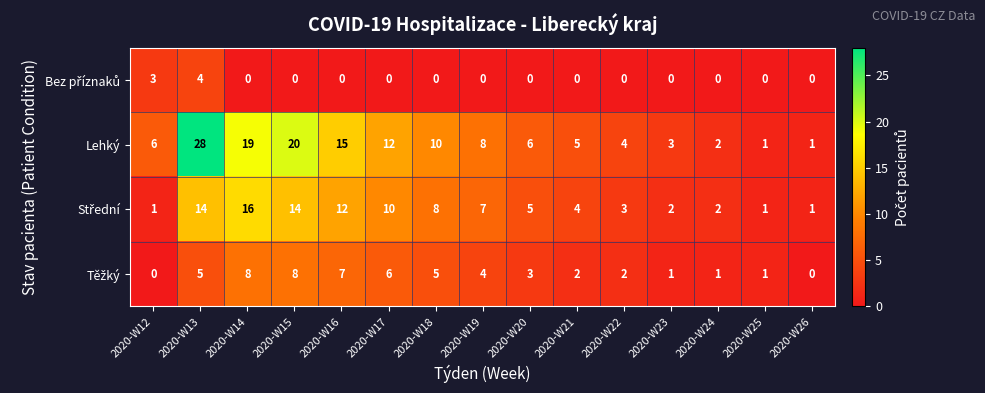

Which series has the largest total across all categories?

Lehký